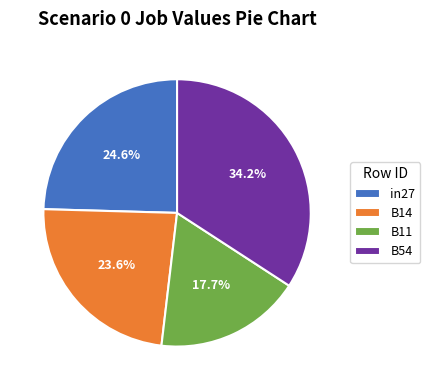

What portion of the pie excludes B11?

82.3%